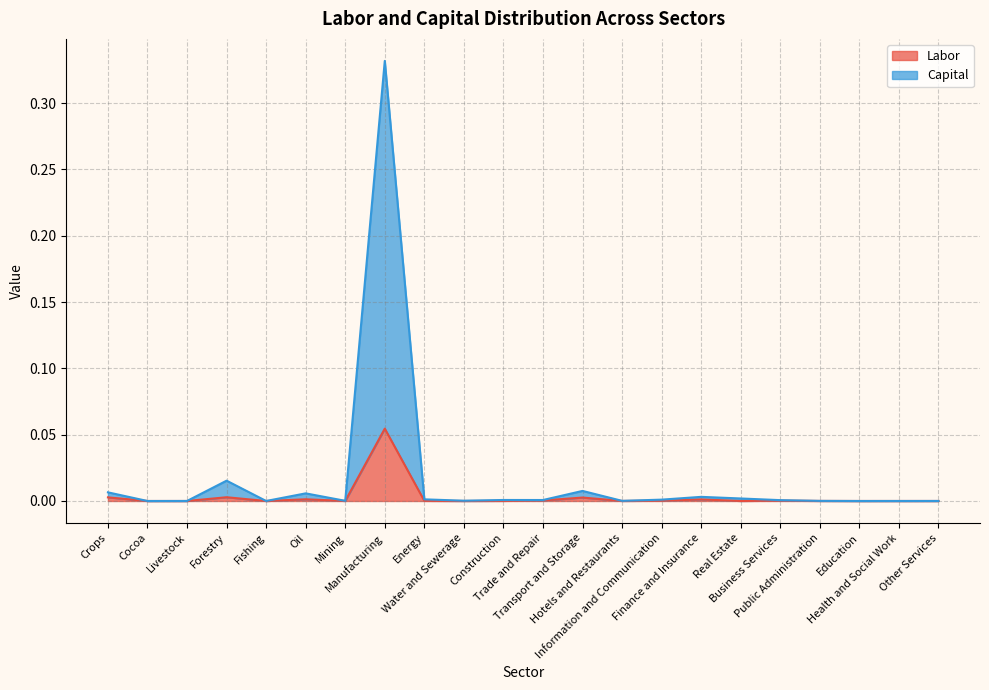

True or false: Labor and Capital intersect in this chart.

False